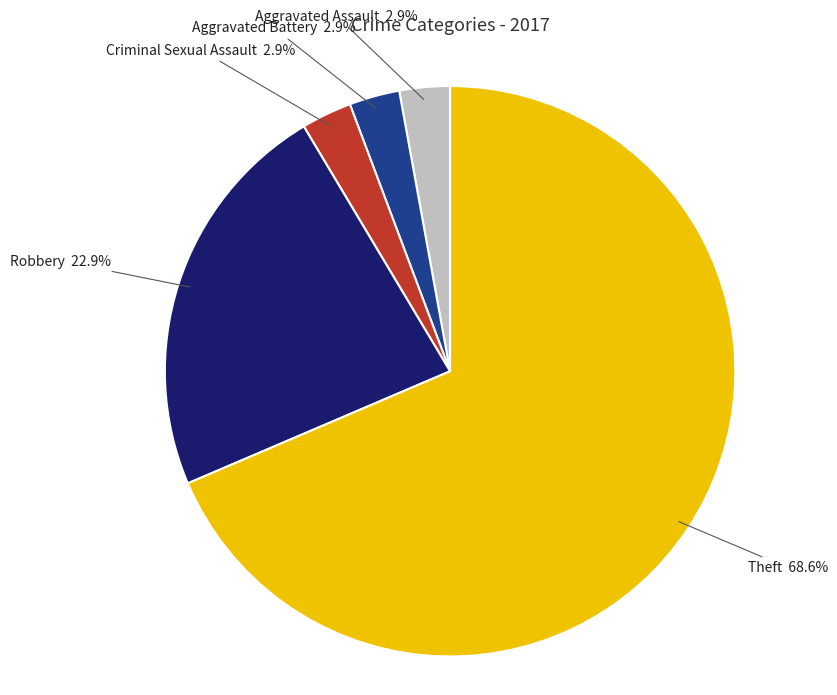

Is it true that Robbery is 33% of the pie?

False